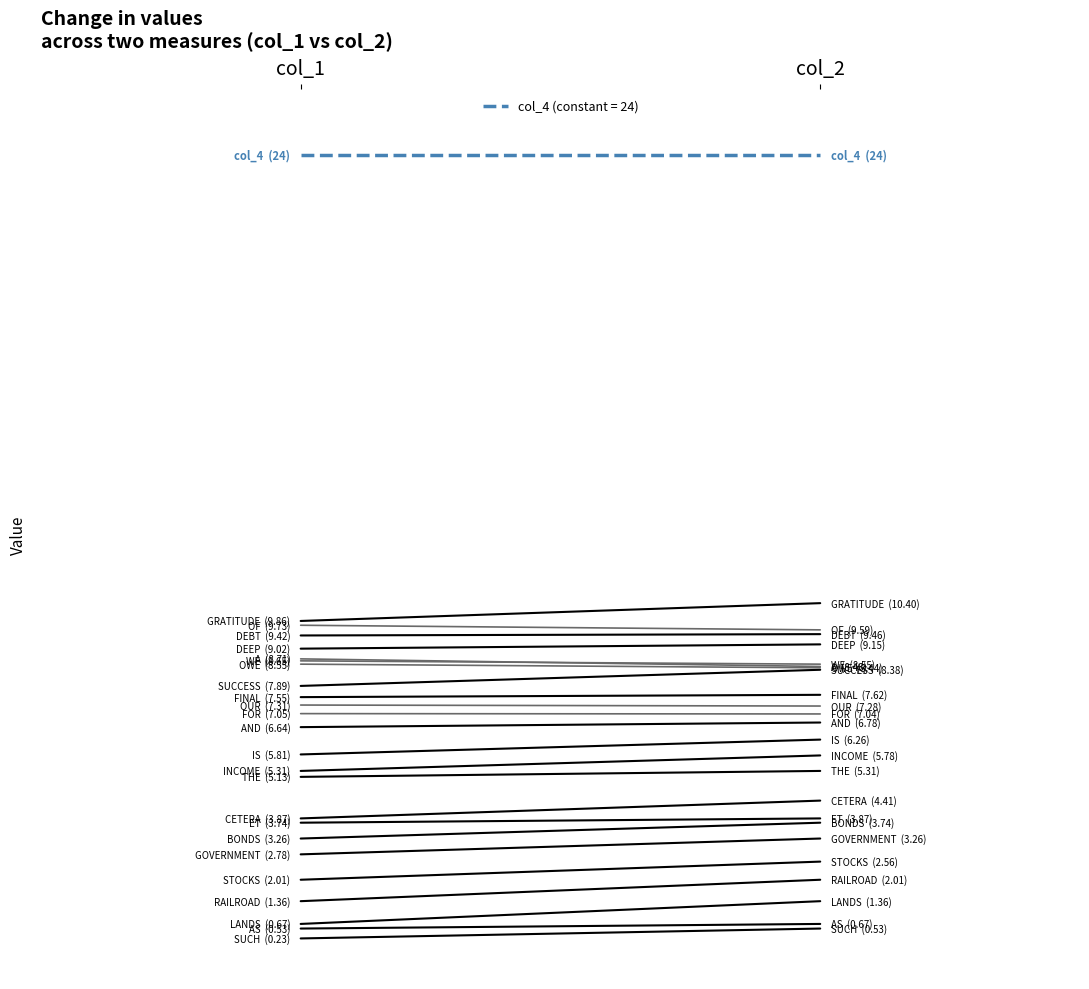

True or false: col_4 has a value of 24.0 at col_1.

True